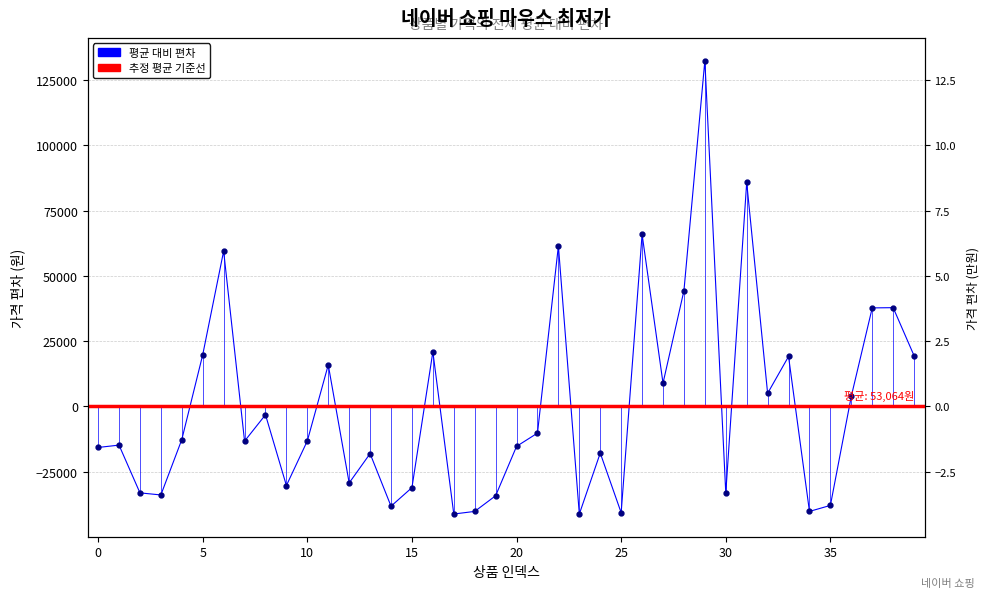

True or false: the data has more than 0 interior local peaks.

True